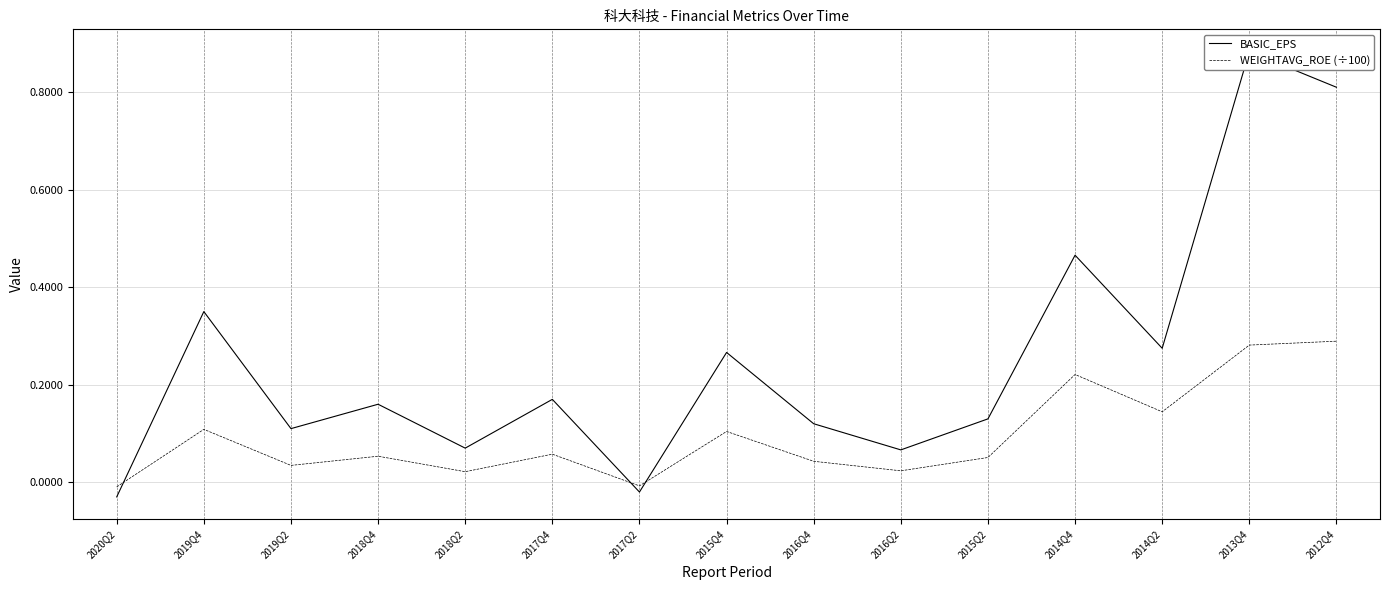

Rank the series at 2016Q4 from highest to lowest value.

BASIC_EPS, WEIGHTAVG_ROE (÷100)